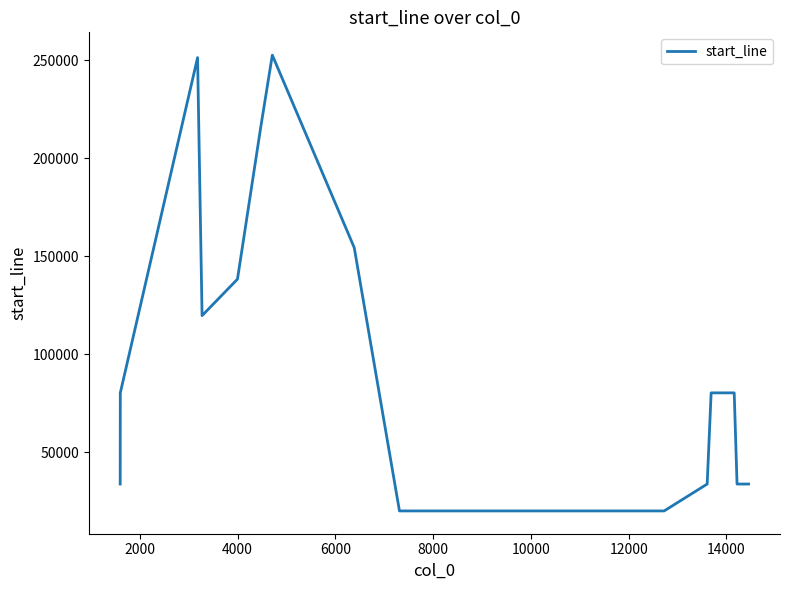

What is the difference between the maximum and minimum values?

232459